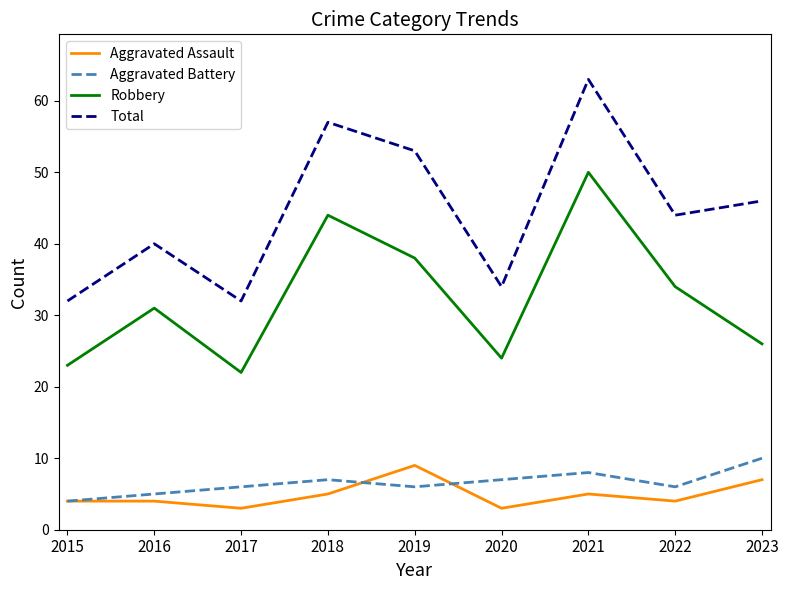

What is the sum of the Robbery values at 2015 and 2020?

47